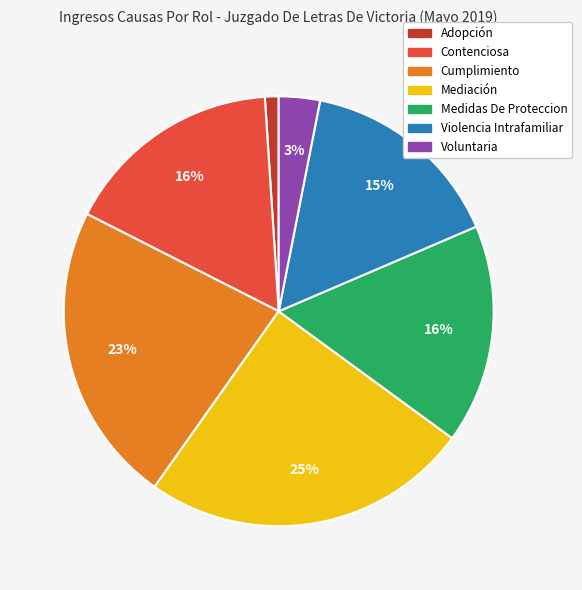

Is Cumplimiento the majority of the pie?

No